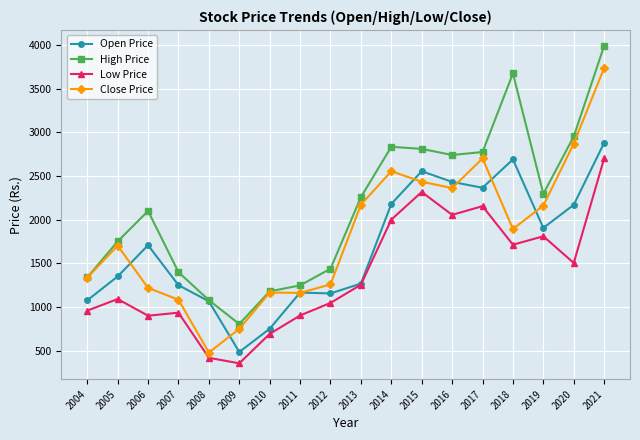

What is the total value across all series at 2017?

9993.7